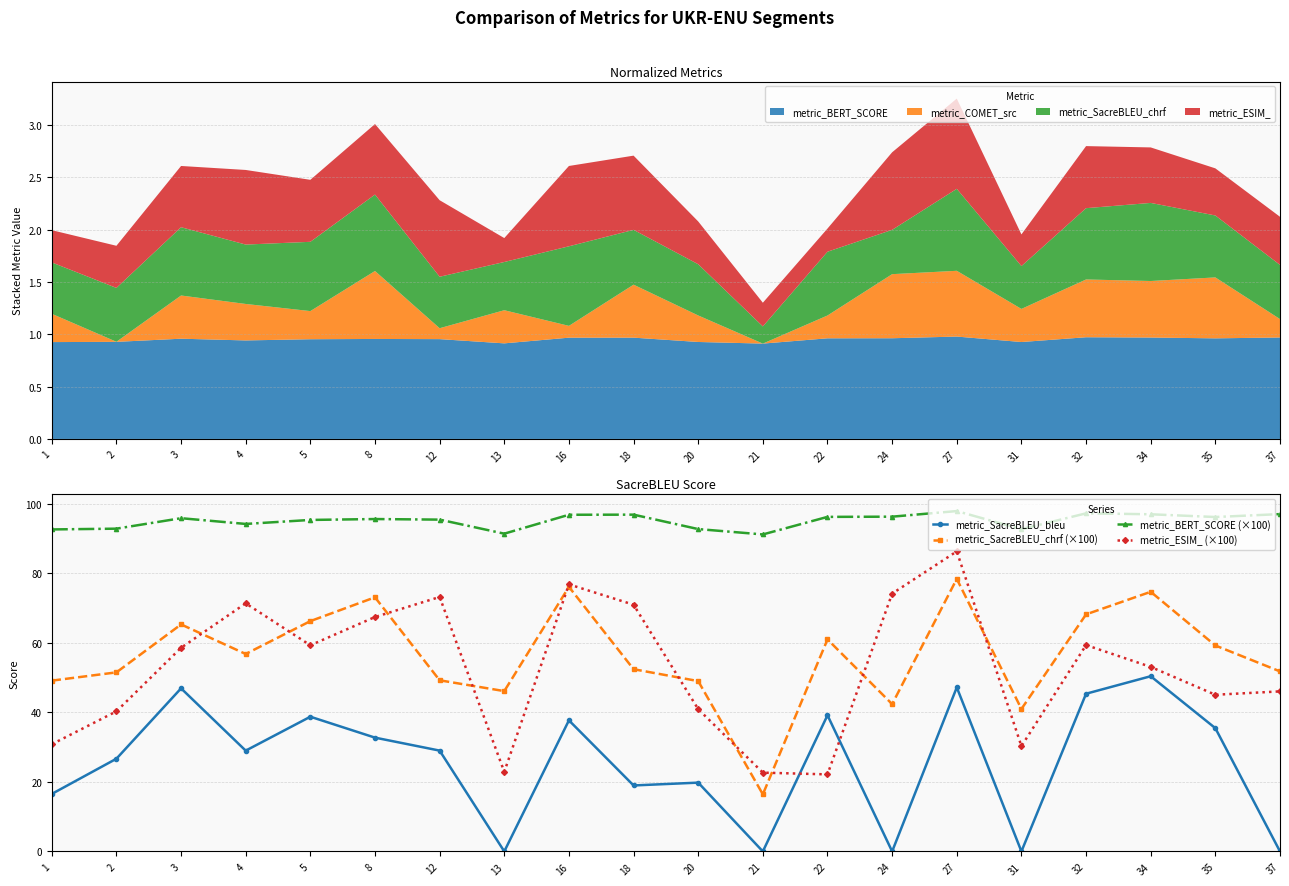

Which series has the largest total across all categories?

metric_BERT_SCORE (×100)